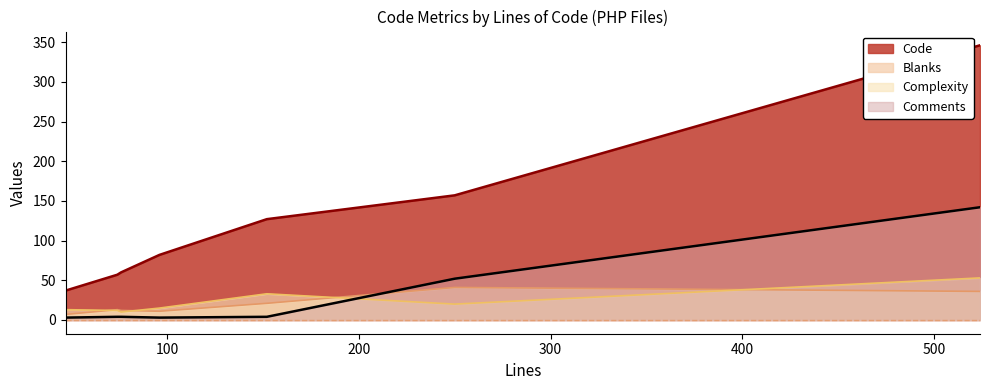

Which has a higher value, 250 or 524?

524